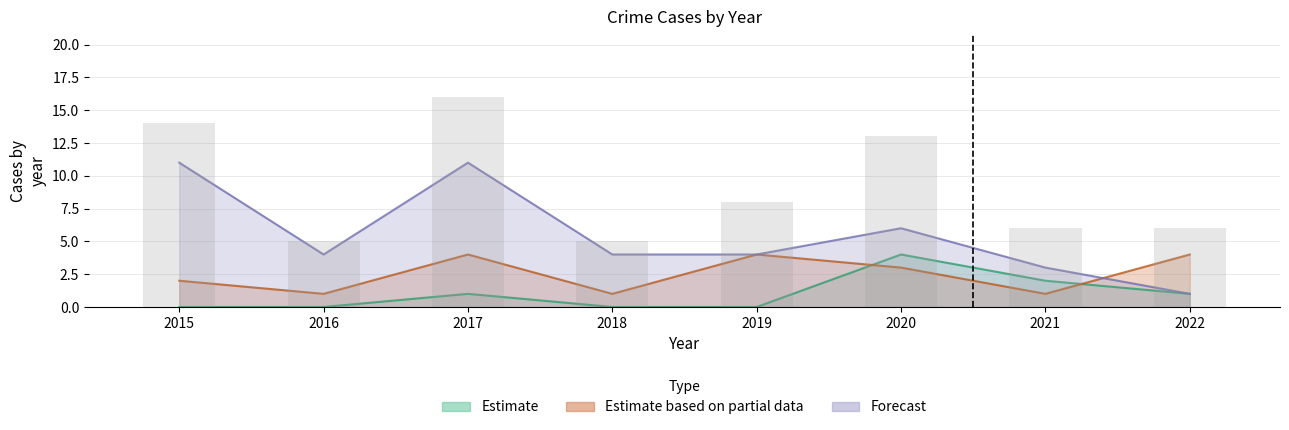

Reading right to left, list all the values displayed in this chart.

6	6	13	8	5	16	5	14